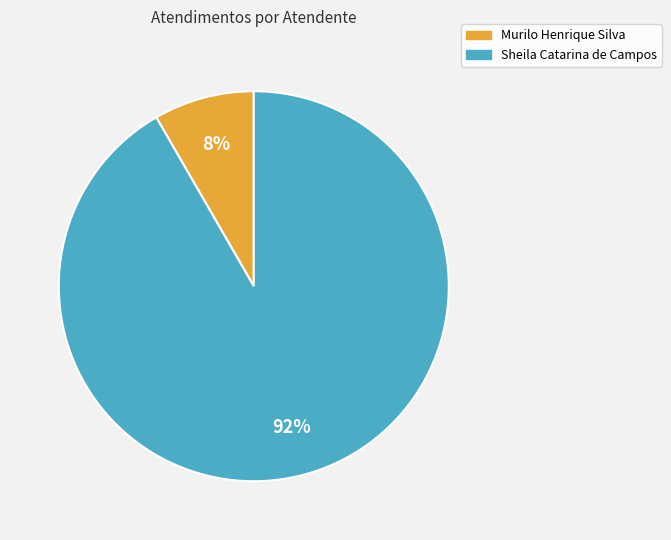

Between Murilo Henrique Silva and Sheila Catarina de Campos, which is larger?

Sheila Catarina de Campos